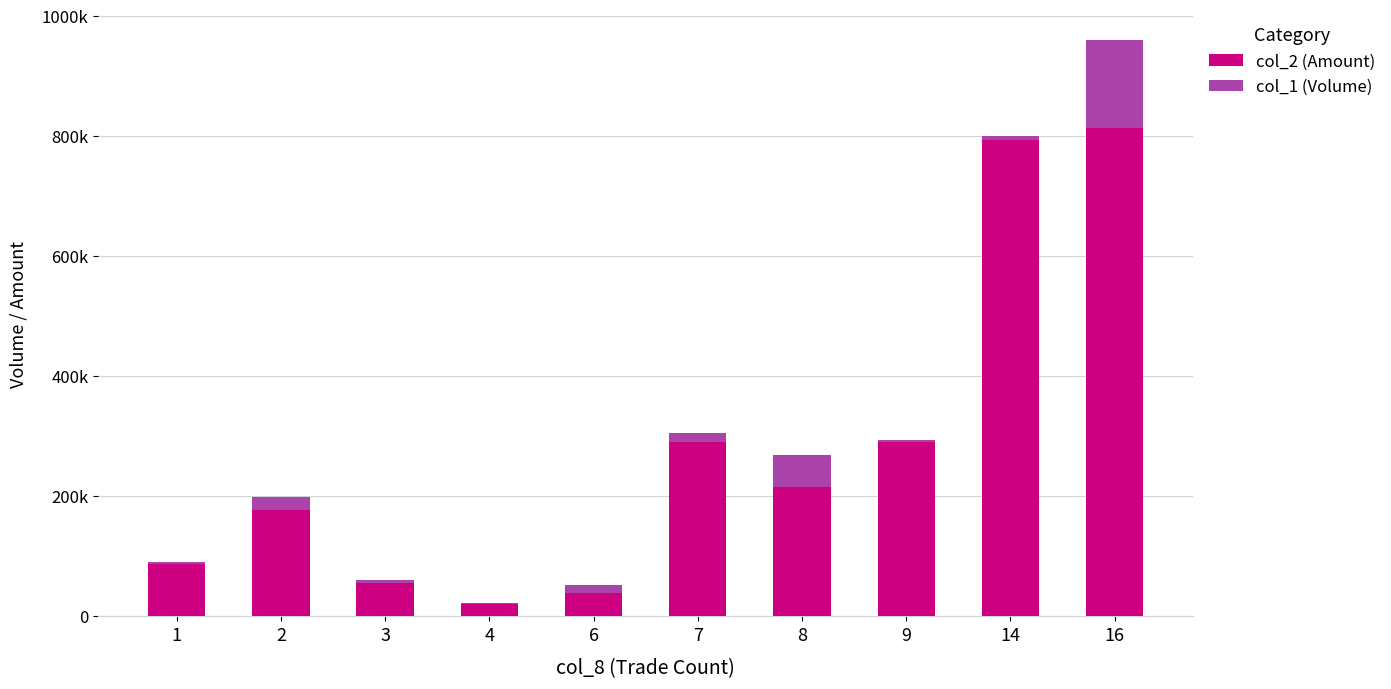

The value of col_1 (Volume) at 14 is 7000. True or false?

True